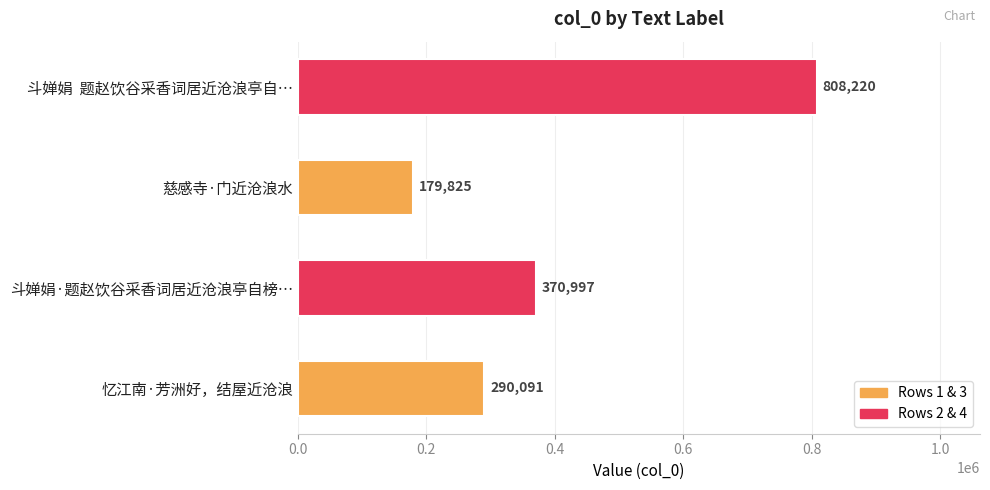

What is the difference between the maximum and second lowest values?

518129